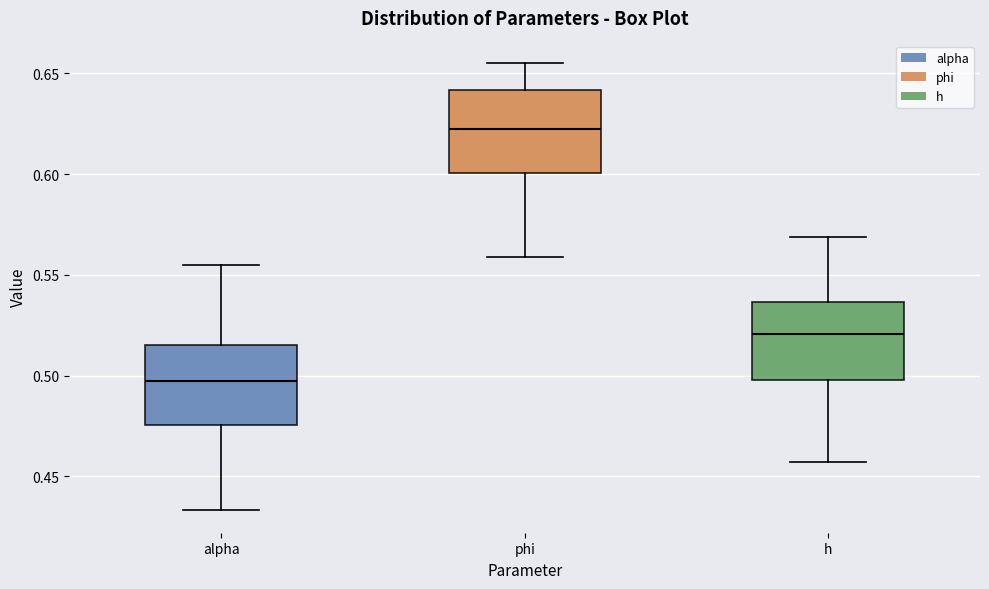

Which box has the lowest median line?

alpha